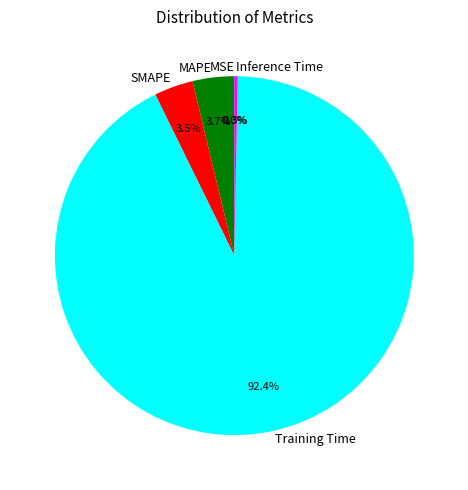

Does any single category account for the majority?

Yes